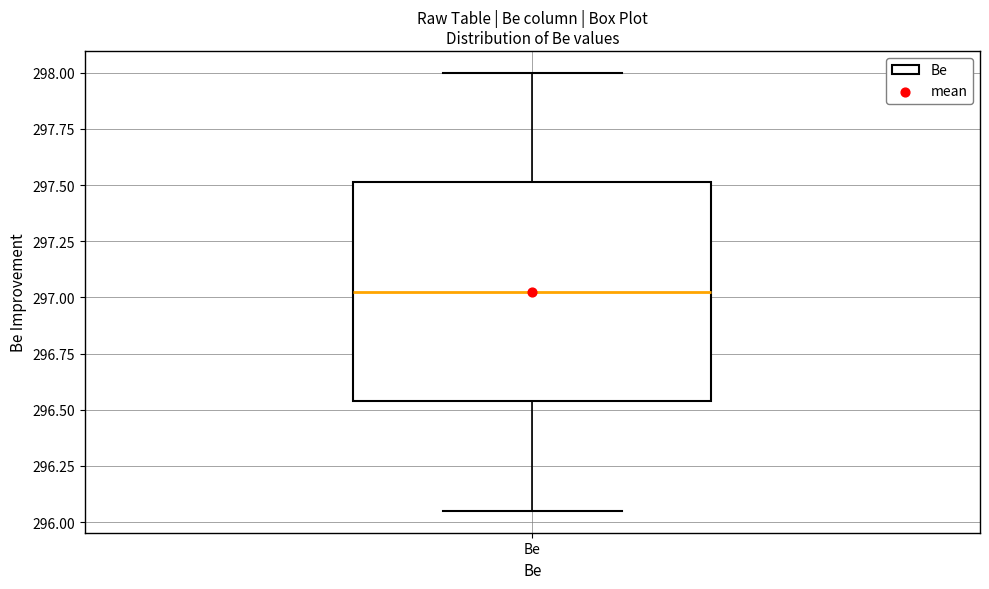

Read this box plot against the y-axis: the position of the median line, the range covered by the box, and the ends of both whiskers. The values are not printed on the chart, so give them approximately, as read against the axis.

median 297.05, box 296.55 to 297.50, whiskers 296.05 to 298.00